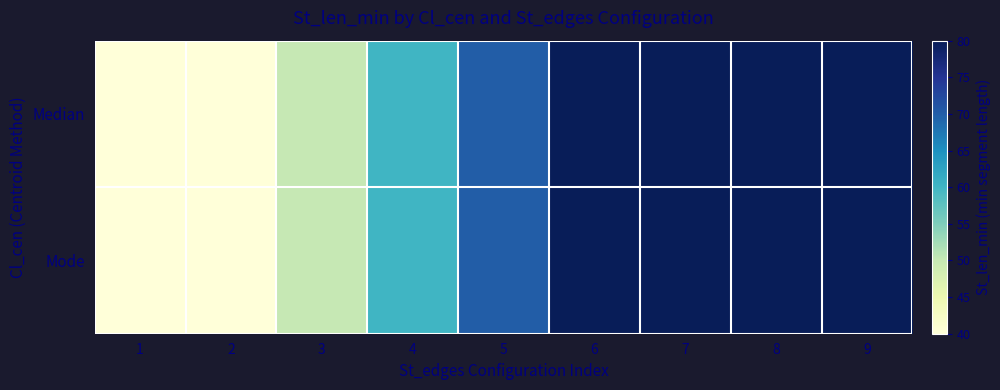

Reading left to right, extract all data points from this chart.

Median: 1=40	2=40	3=50	4=60	5=70	6=80	7=80	8=80	9=80
Mode: 1=40	2=40	3=50	4=60	5=70	6=80	7=80	8=80	9=80